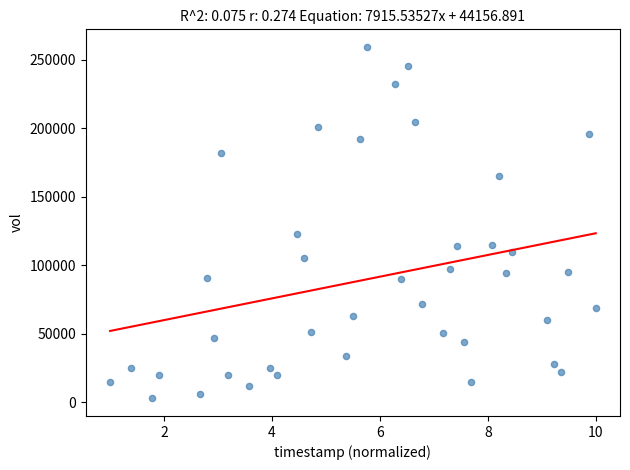

What Y value in the scatter plot is closest to 131050?

122500